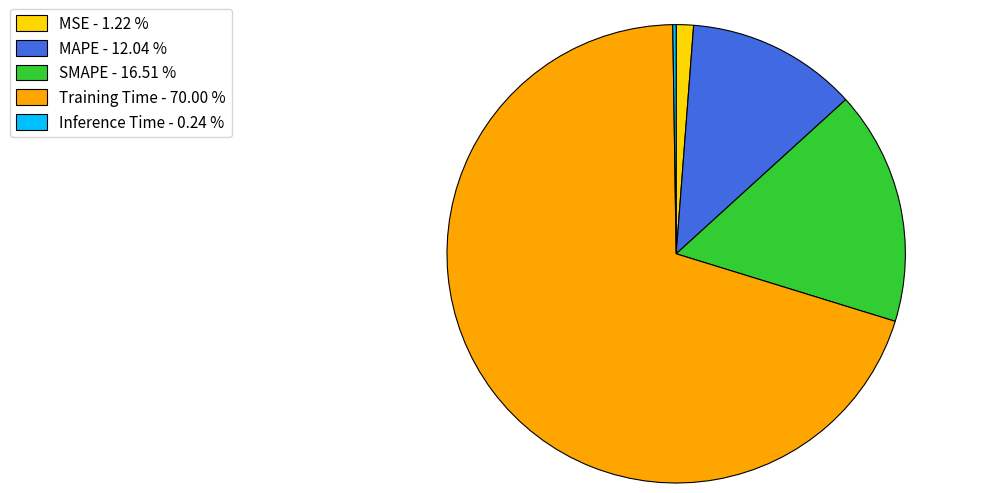

Do SMAPE - 16.51 % and MSE - 1.22 % together represent more than half of the pie?

No